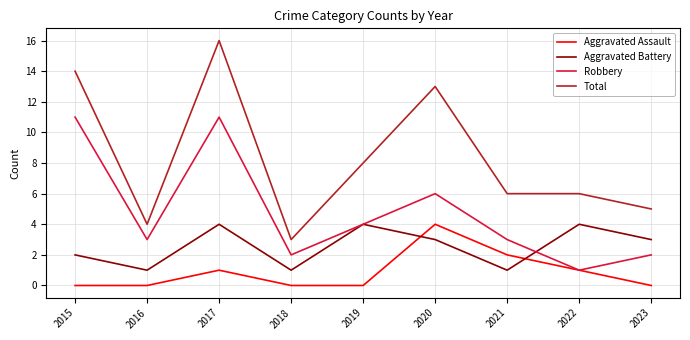

Reading left to right, what are all the values shown in this chart?

Aggravated Assault: 0	0	1	0	0	4	2	1	0
Aggravated Battery: 2	1	4	1	4	3	1	4	3
Robbery: 11	3	11	2	4	6	3	1	2
Total: 14	4	16	3	8	13	6	6	5